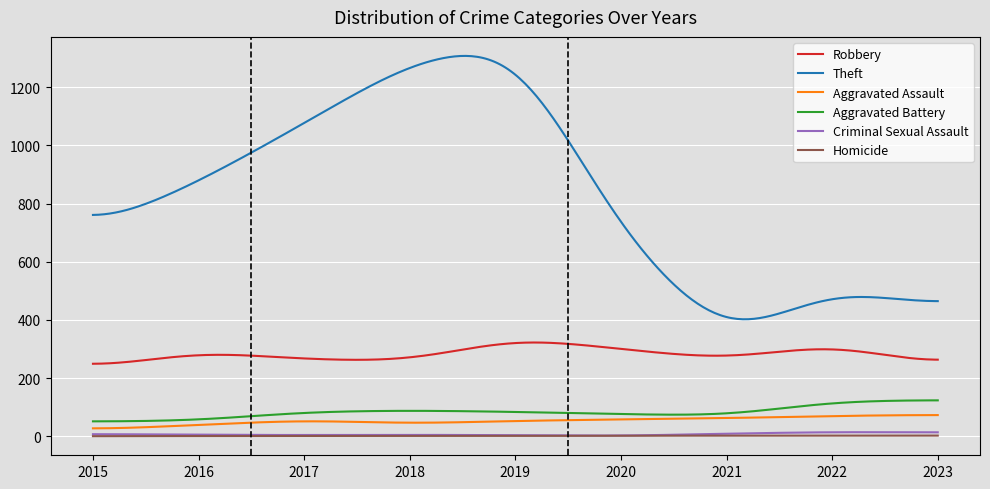

How many values in the Criminal Sexual Assault series are below 5?

3